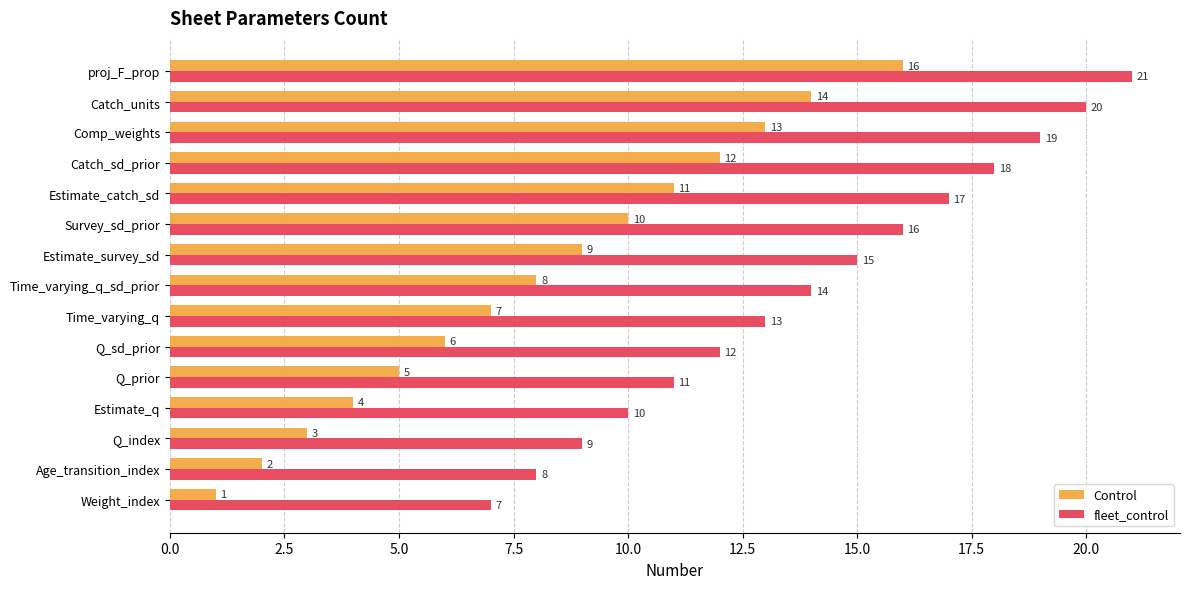

What is the sum of all fleet_control values?

210